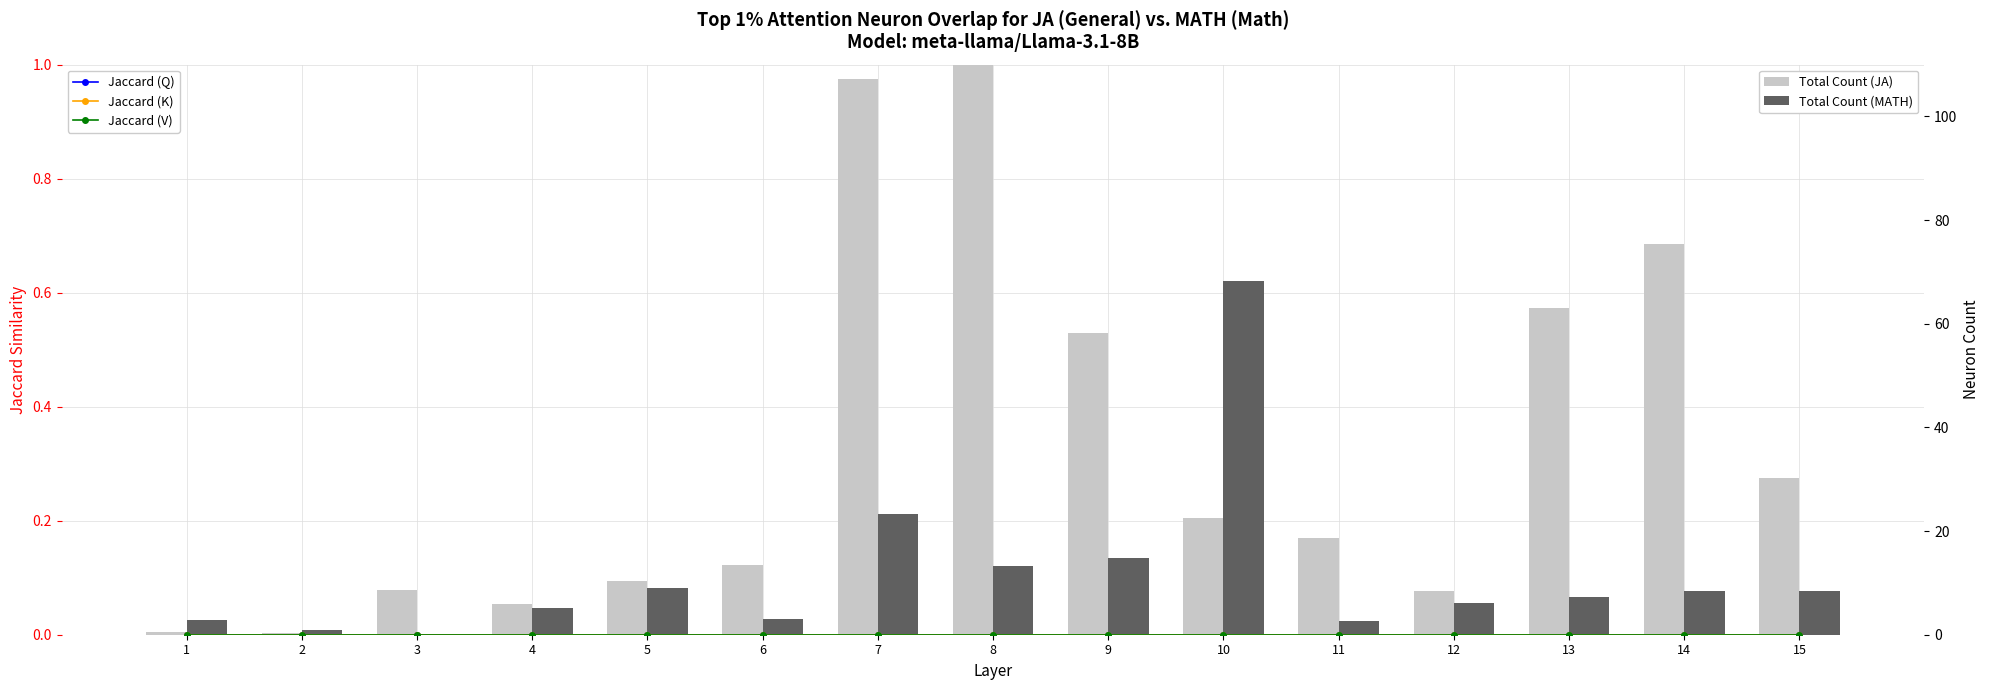

At how many categories does at least one series exceed 0?

15